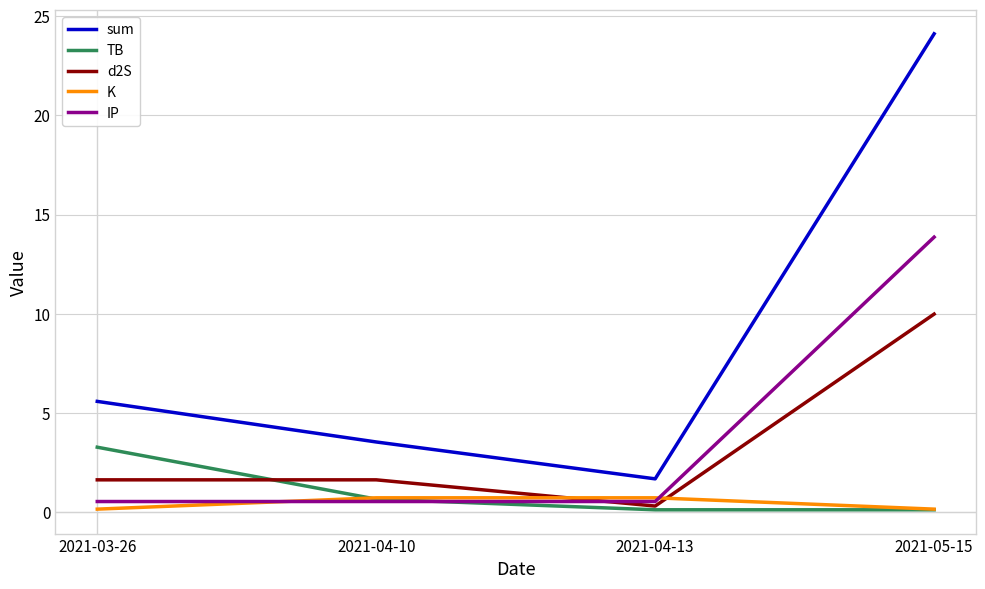

The IP series shows 6.9 at 2021-05-15. True or false?

False